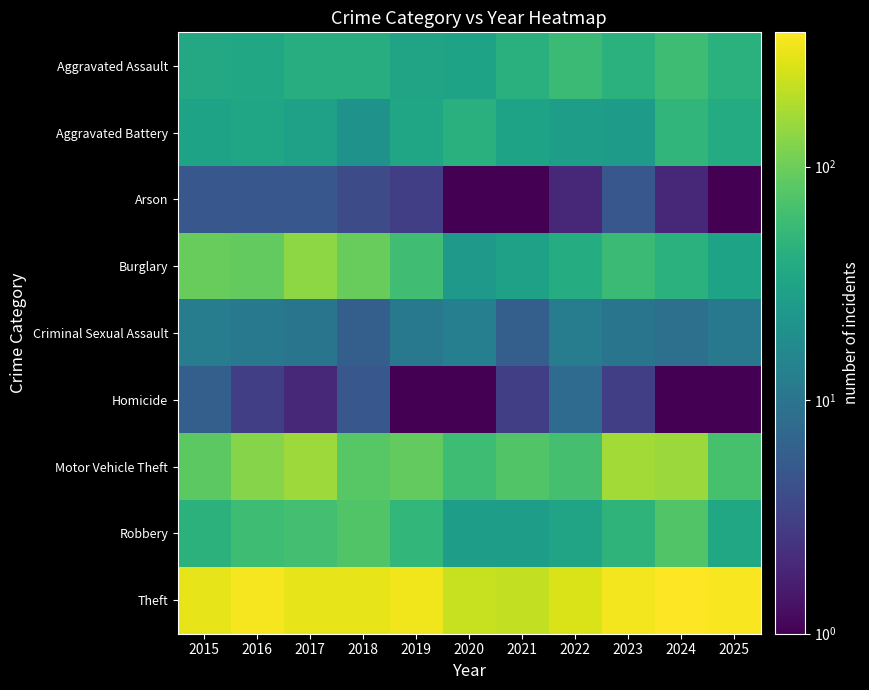

Reading left to right, list all the values displayed in this chart.

Aggravated Assault: 2015=36.0	2016=34.0	2017=40.0	2018=40.0	2019=32.0	2020=31.0	2021=43.0	2022=57.0	2023=44.0	2024=60.0	2025=44.0
Aggravated Battery: 2015=31.0	2016=33.0	2017=30.0	2018=21.0	2019=33.0	2020=43.0	2021=31.0	2022=28.0	2023=26.0	2024=50.0	2025=38.0
Arson: 2015=5.0	2016=5.0	2017=5.0	2018=4.0	2019=3.0	2020=0.1	2021=1.0	2022=2.0	2023=5.0	2024=2.0	2025=1.0
Burglary: 2015=95.0	2016=91.0	2017=137.0	2018=95.0	2019=61.0	2020=24.0	2021=30.0	2022=39.0	2023=57.0	2024=44.0	2025=31.0
Criminal Sexual Assault: 2015=12.0	2016=11.0	2017=10.0	2018=6.0	2019=11.0	2020=13.0	2021=6.0	2022=12.0	2023=10.0	2024=9.0	2025=11.0
Homicide: 2015=6.0	2016=3.0	2017=2.0	2018=5.0	2019=1.0	2020=0.1	2021=3.0	2022=8.0	2023=3.0	2024=1.0	2025=1.0
Motor Vehicle Theft: 2015=84.0	2016=129.0	2017=157.0	2018=81.0	2019=91.0	2020=60.0	2021=76.0	2022=65.0	2023=164.0	2024=153.0	2025=67.0
Robbery: 2015=45.0	2016=60.0	2017=64.0	2018=76.0	2019=51.0	2020=28.0	2021=27.0	2022=32.0	2023=47.0	2024=75.0	2025=35.0
Theft: 2015=305.0	2016=347.0	2017=300.0	2018=305.0	2019=333.0	2020=231.0	2021=218.0	2022=266.0	2023=340.0	2024=376.0	2025=356.0